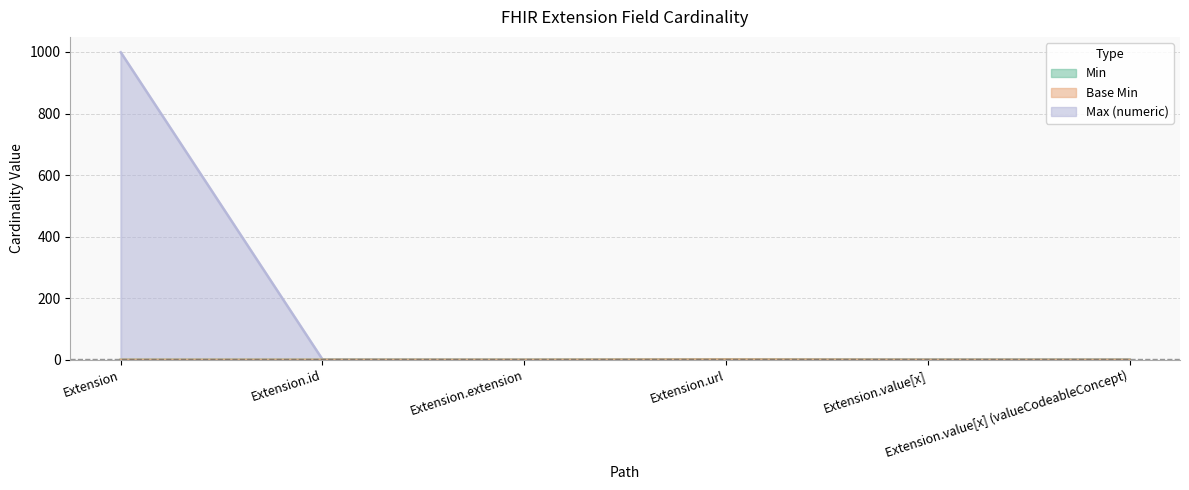

How many series are shown in this chart?

3